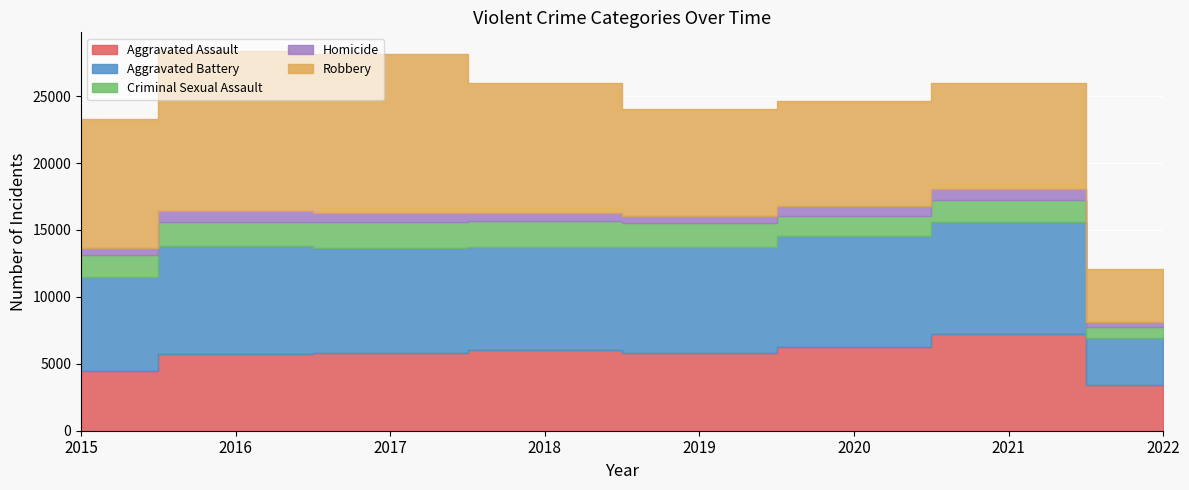

What is the value of the Homicide point at the 5th from the left?

498